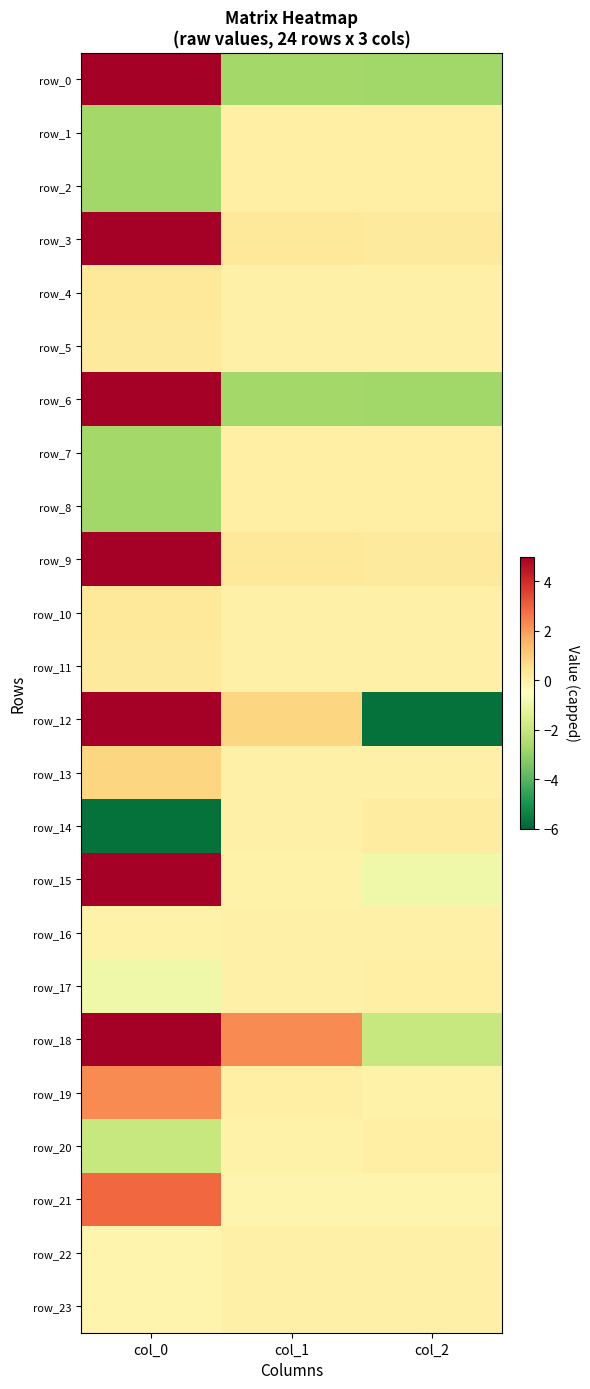

What is the difference between the maximum and minimum values in the row_10 series?

0.3